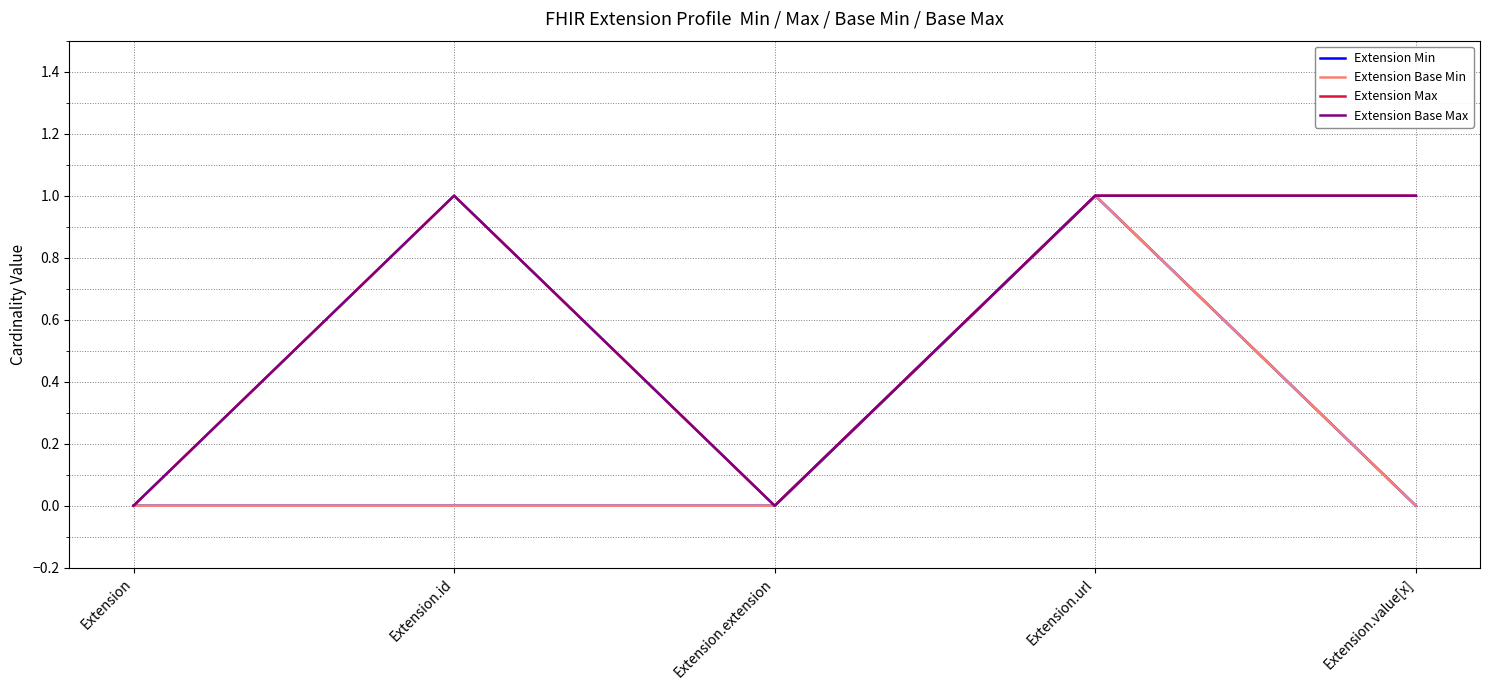

True or false: Extension Max and Extension Base Min cross at least once.

False